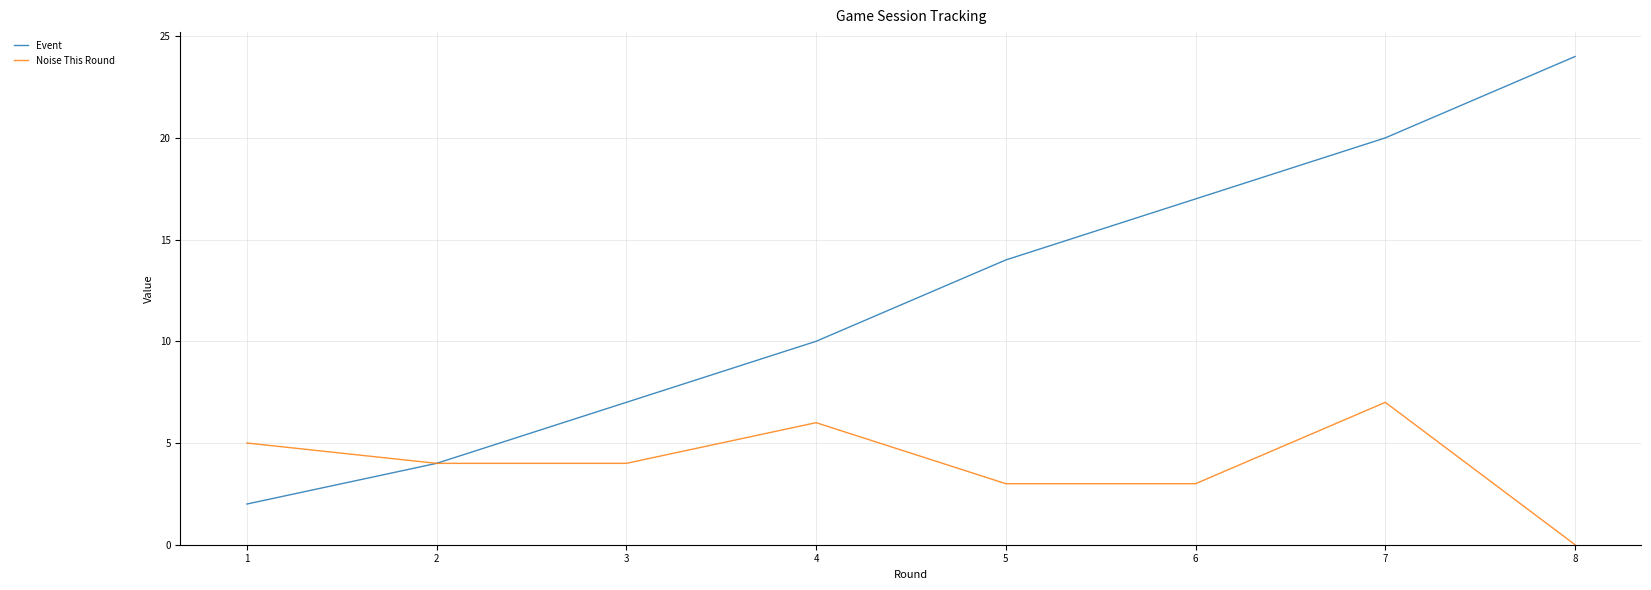

Rank the categories by Event value from highest to lowest.

8, 7, 6, 5, 4, 3, 2, 1